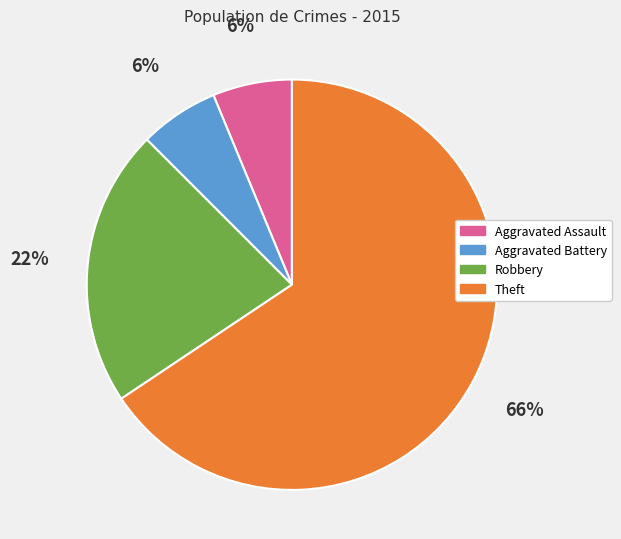

Which slice is the largest?

Theft